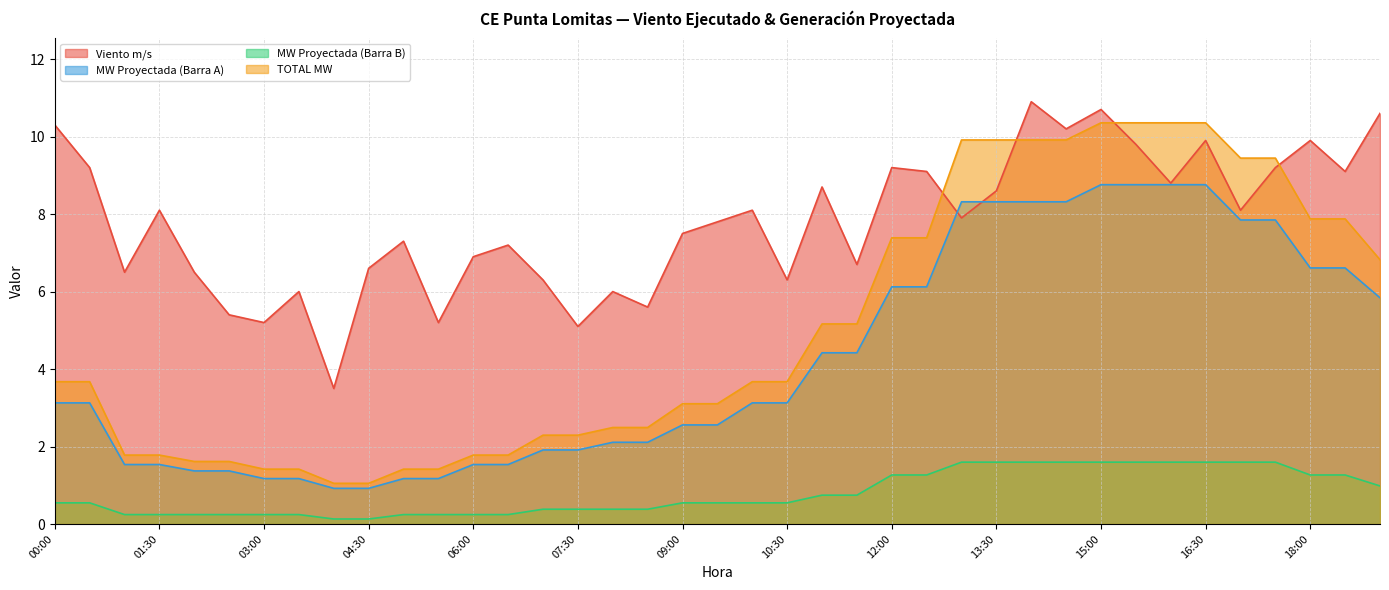

How many interior local peaks does the Viento m/s series have?

12